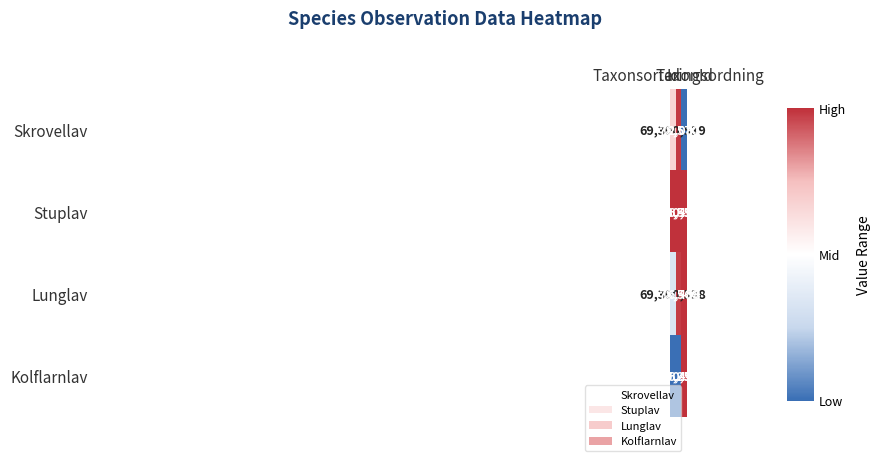

Which series has the largest total across all categories?

Stuplav